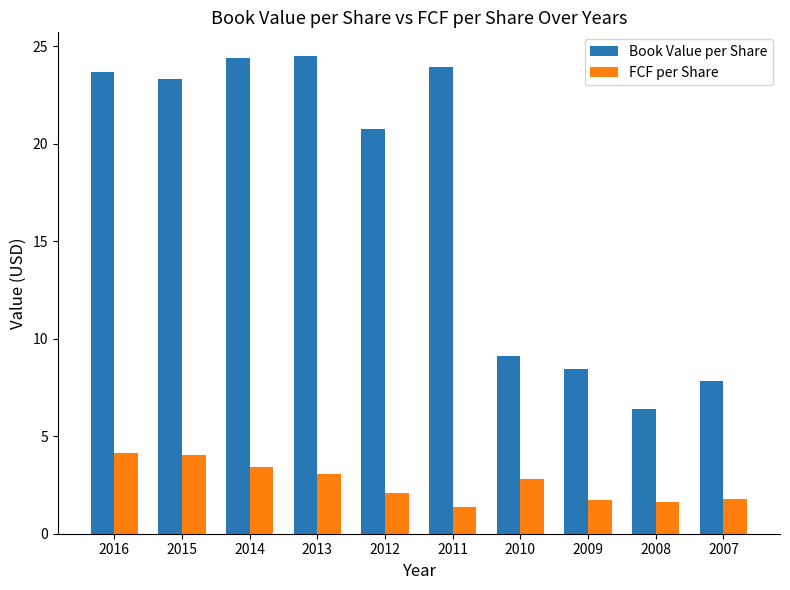

Between 2011 and 2009, which series saw the biggest shift?

Book Value per Share